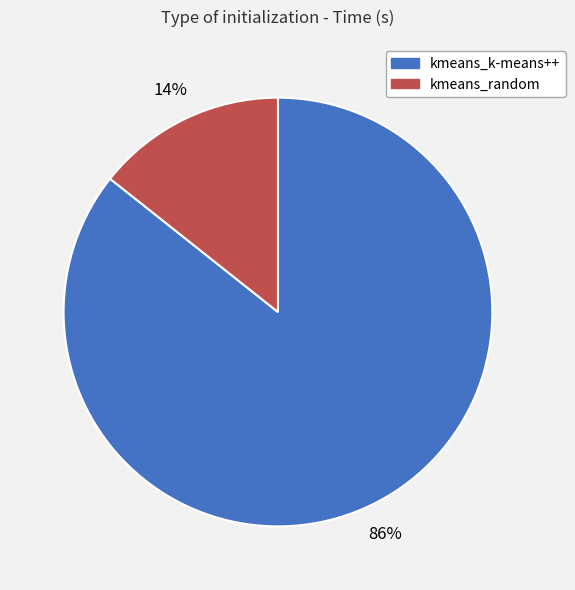

Which category has the biggest portion of the pie?

kmeans_k-means++